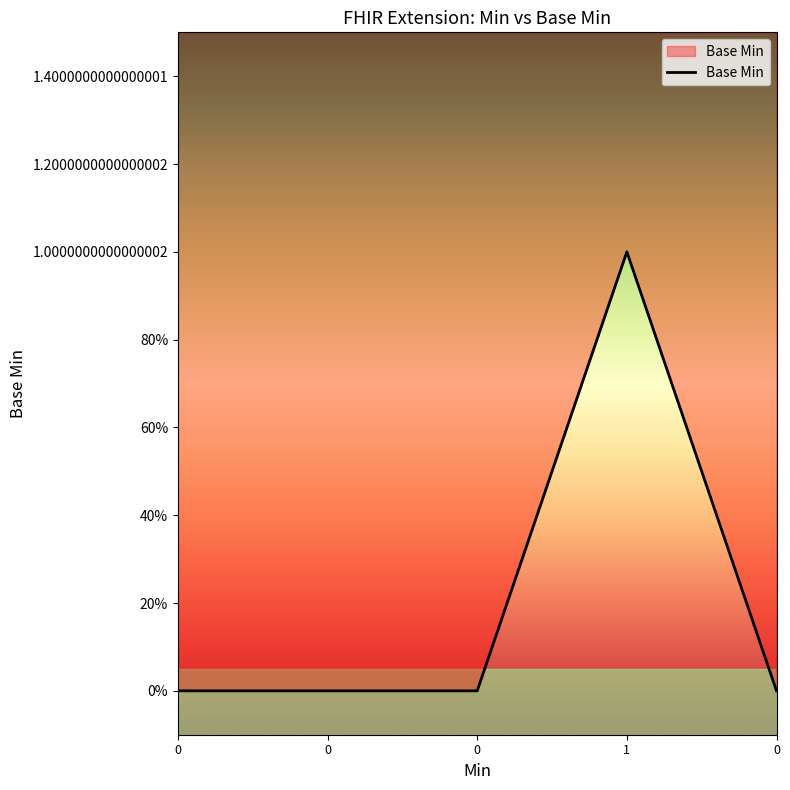

How many lines are shown in the chart?

1